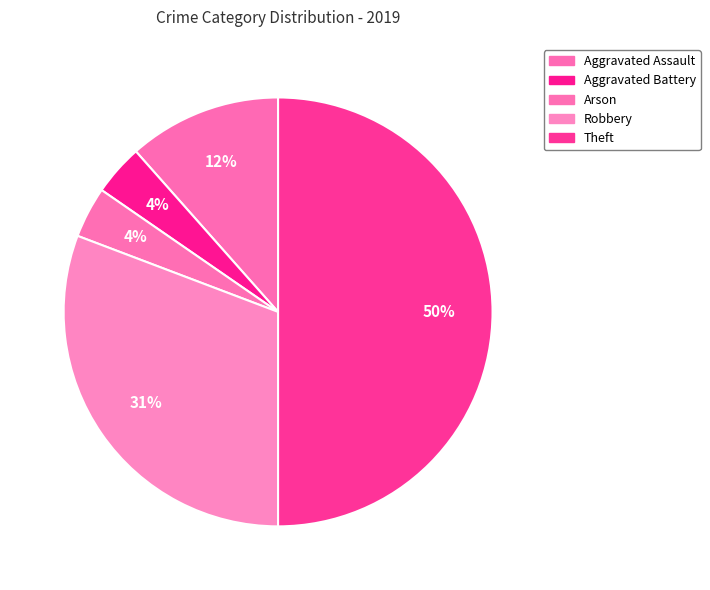

How many segments does this pie chart have?

5